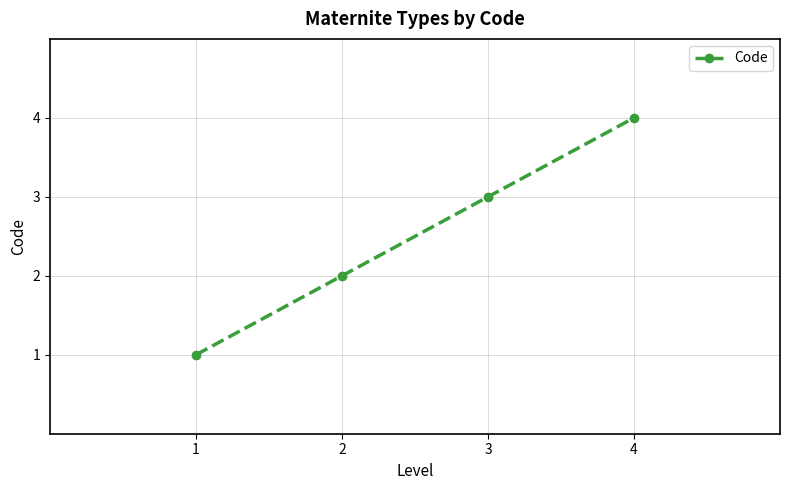

True or false: the data has more than 1 interior local peaks.

False